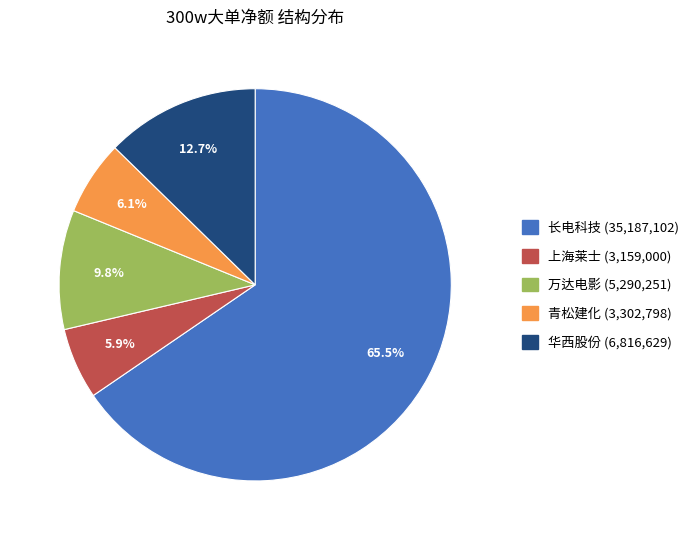

Which has a higher value, 长电科技 (35,187,102) or 万达电影 (5,290,251)?

长电科技 (35,187,102)